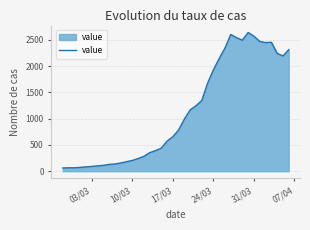

What is the smallest value displayed?

61